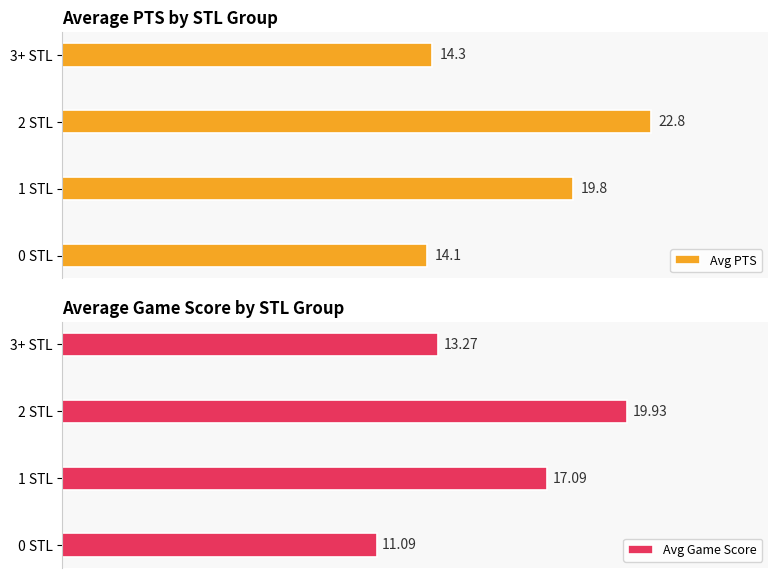

Rank the categories by Avg Game Score value from lowest to highest.

0 STL, 3+ STL, 1 STL, 2 STL